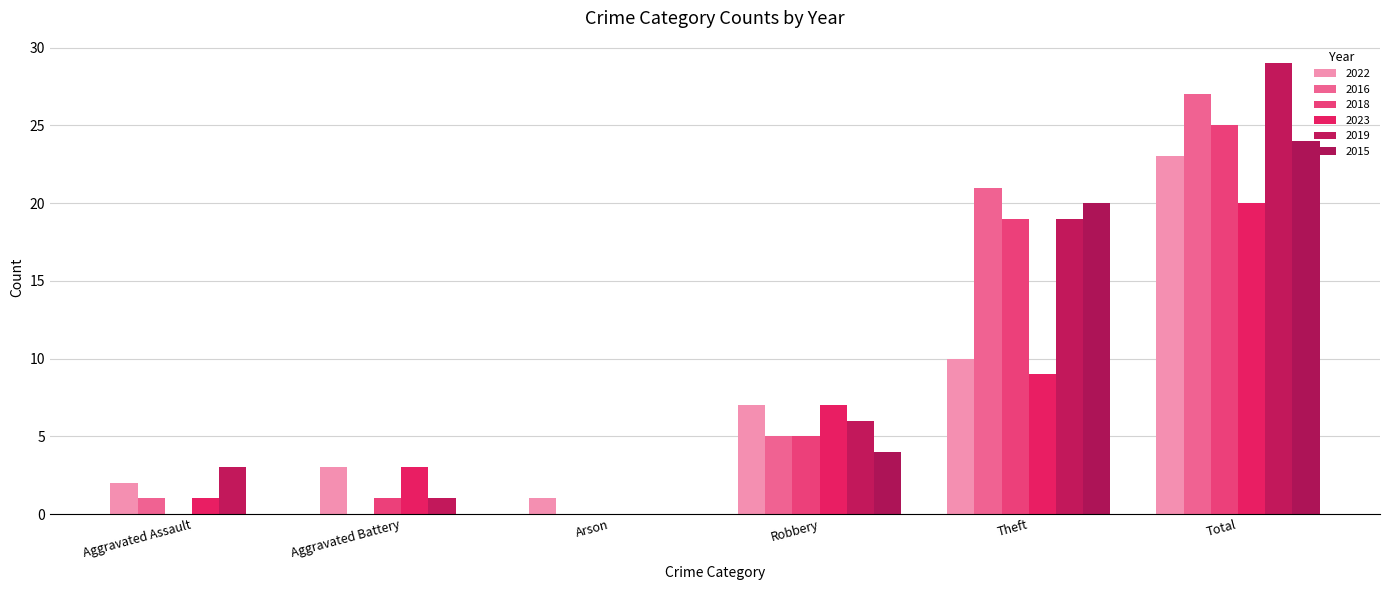

How many positive values does the 2023 series have?

5